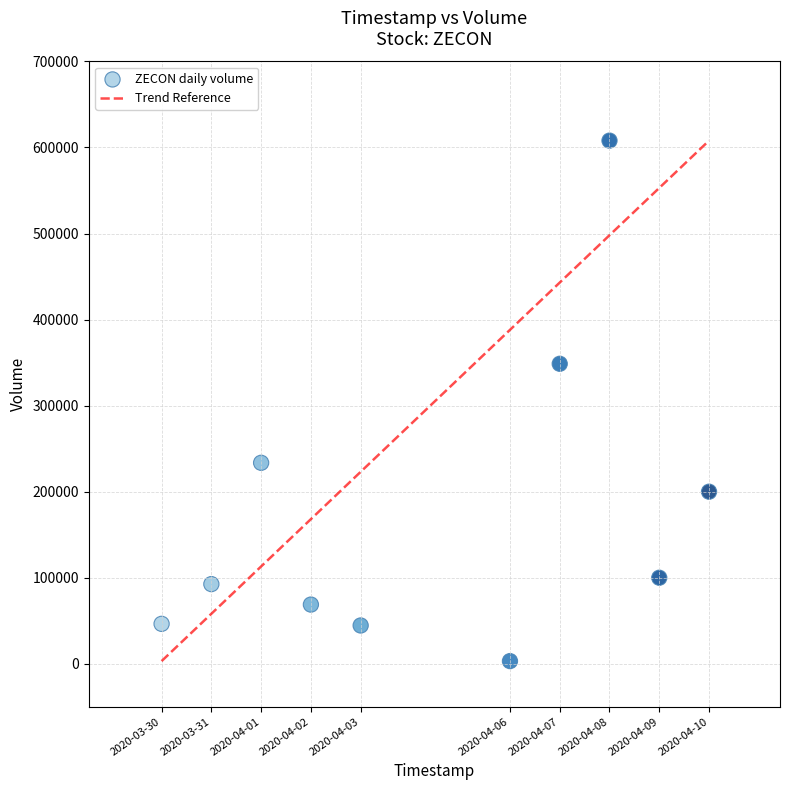

What is the average Y value?

174480